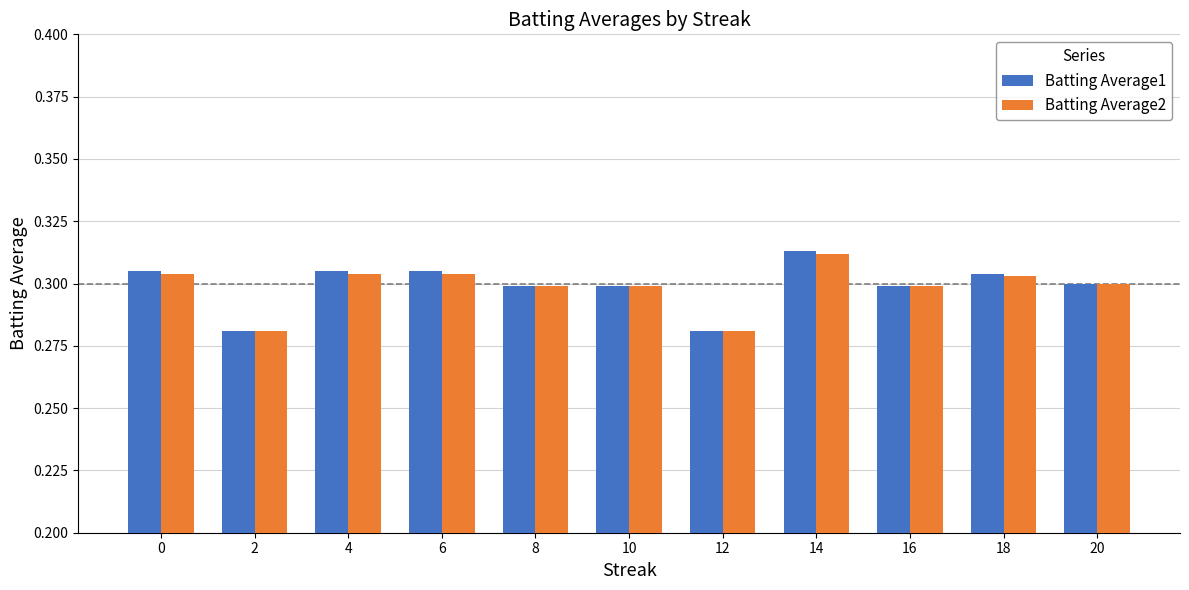

Does the chart contain any negative values?

No